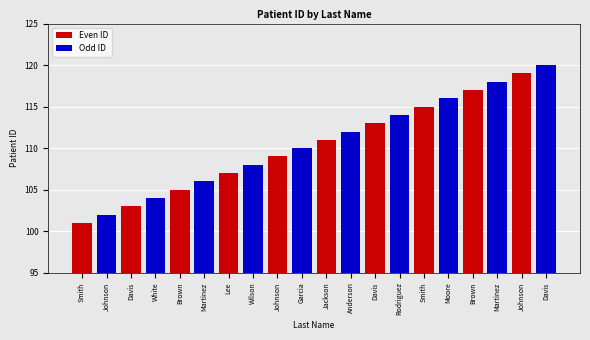

How many data points in Odd ID are less than 112?

5